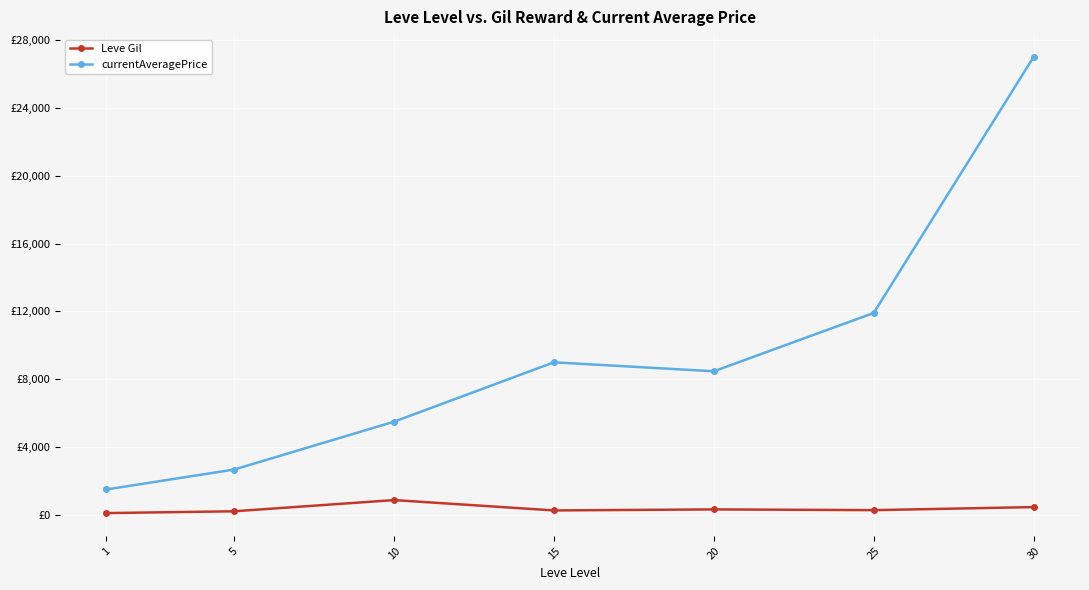

Does the chart have visible grid lines?

Yes